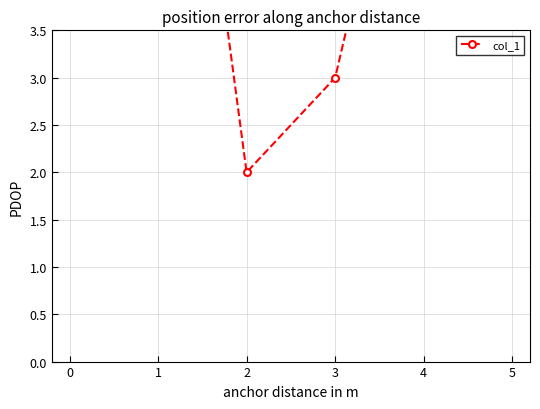

Reading right to left, extract all data points from this chart.

4	7	3	2	9	4